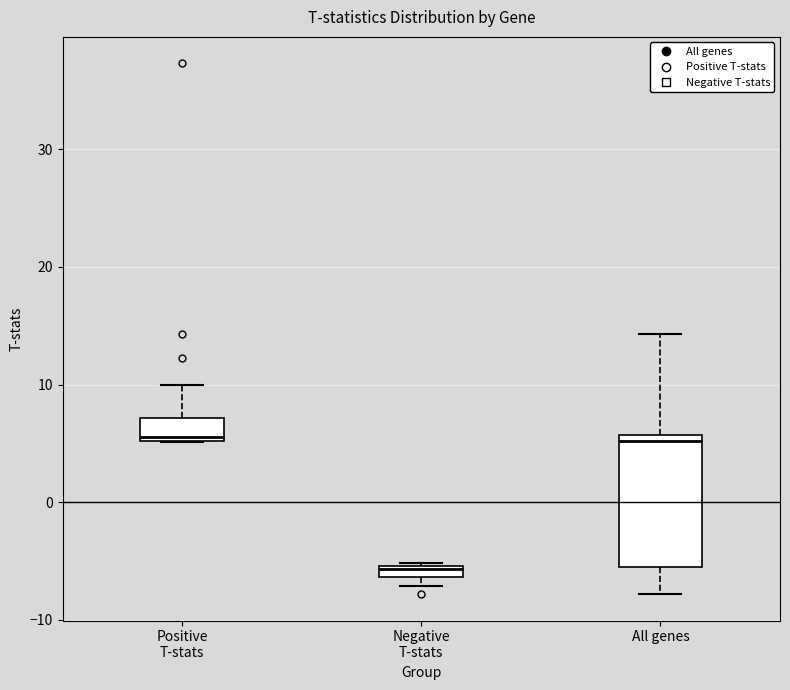

Comparing the boxes themselves (not the whiskers), which one is the tallest?

All genes